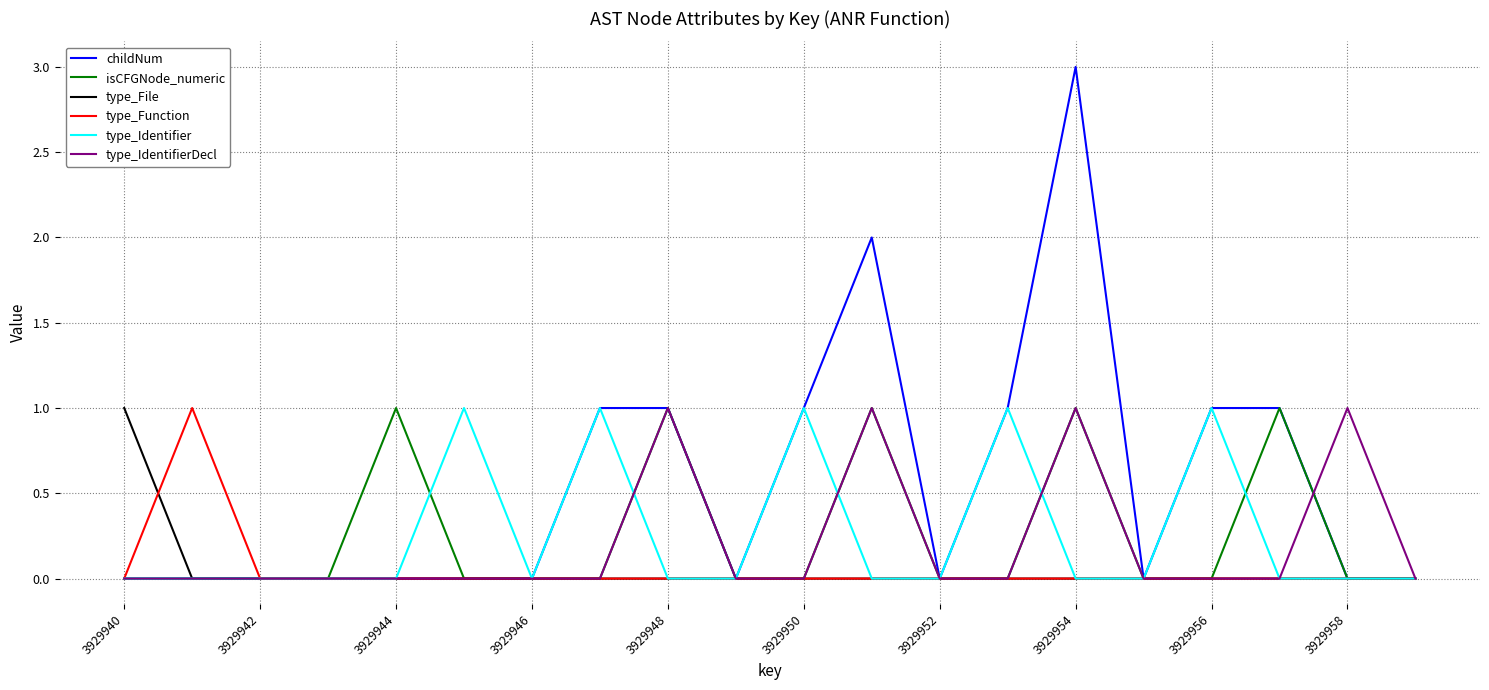

What is the greatest value displayed?

3